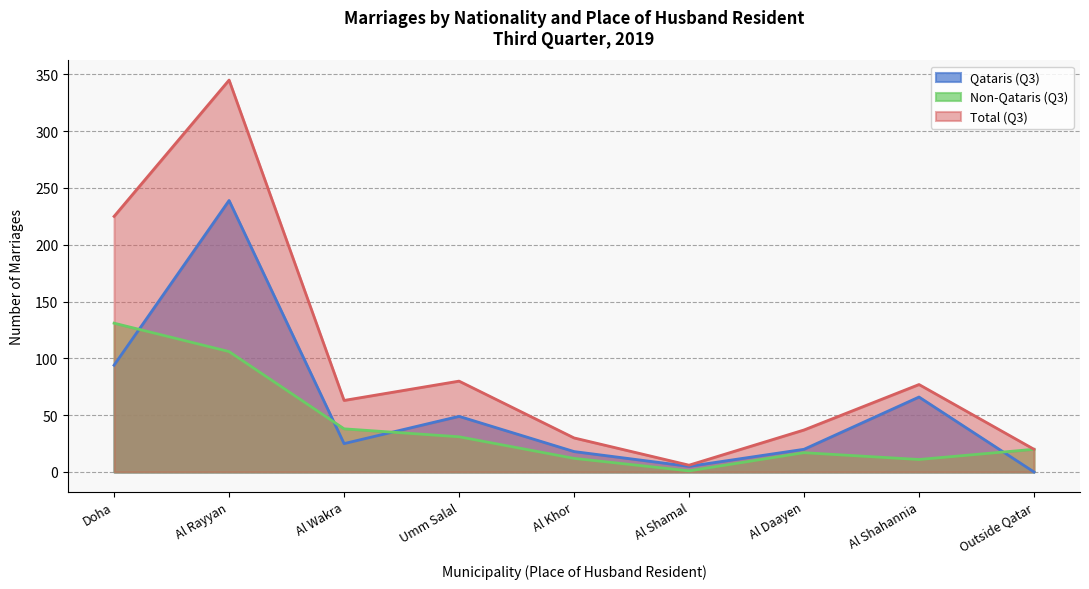

Where does the Qataris (Q3) series first go above 25?

Doha